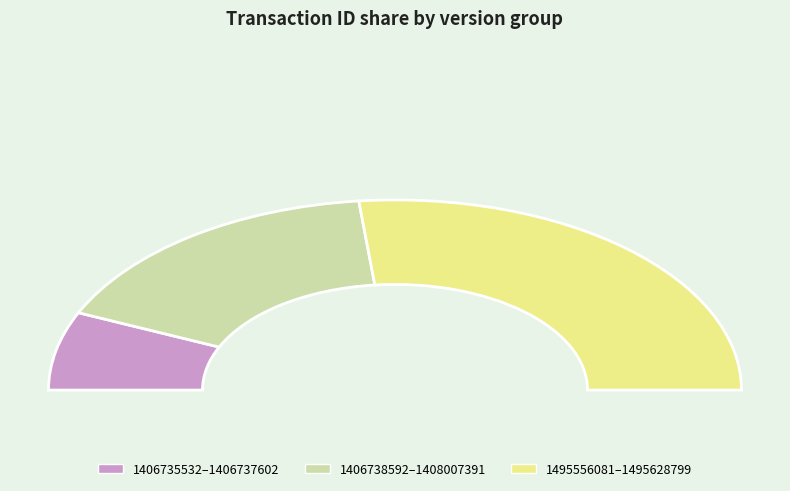

What portion of the pie excludes 1406735532.sql?

97.8%